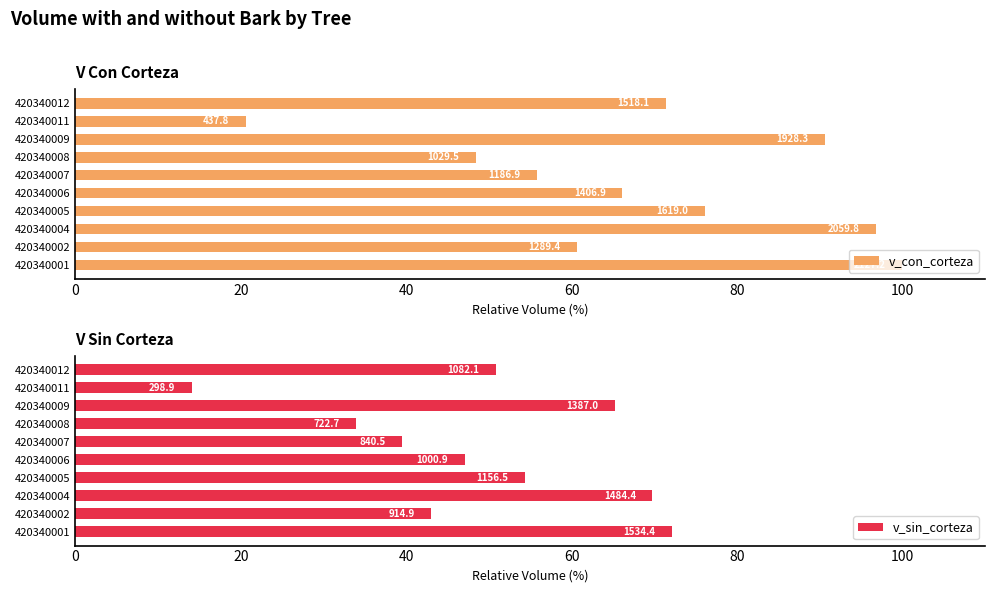

What is the highest value of the v_sin_corteza series?

72.1